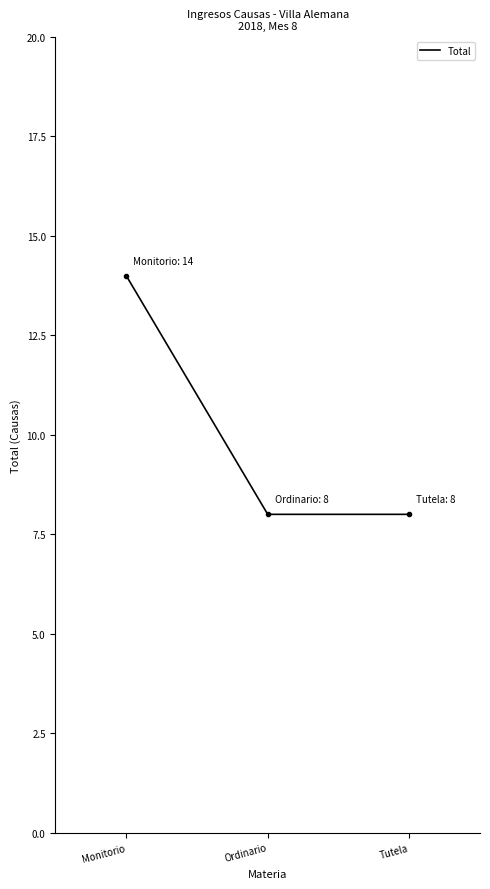

What is the change in value from Monitorio to Ordinario?

-6